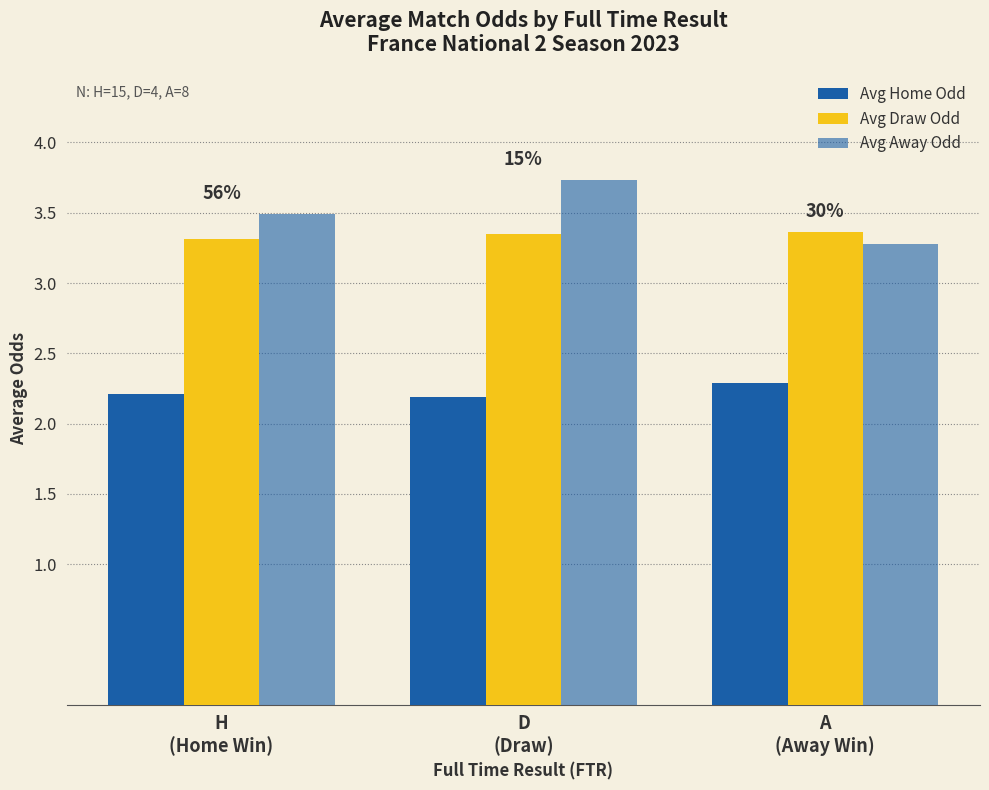

Is the value of Avg Away Odd at H
(Home Win) greater than the value of Avg Draw Odd at H
(Home Win)?

Yes